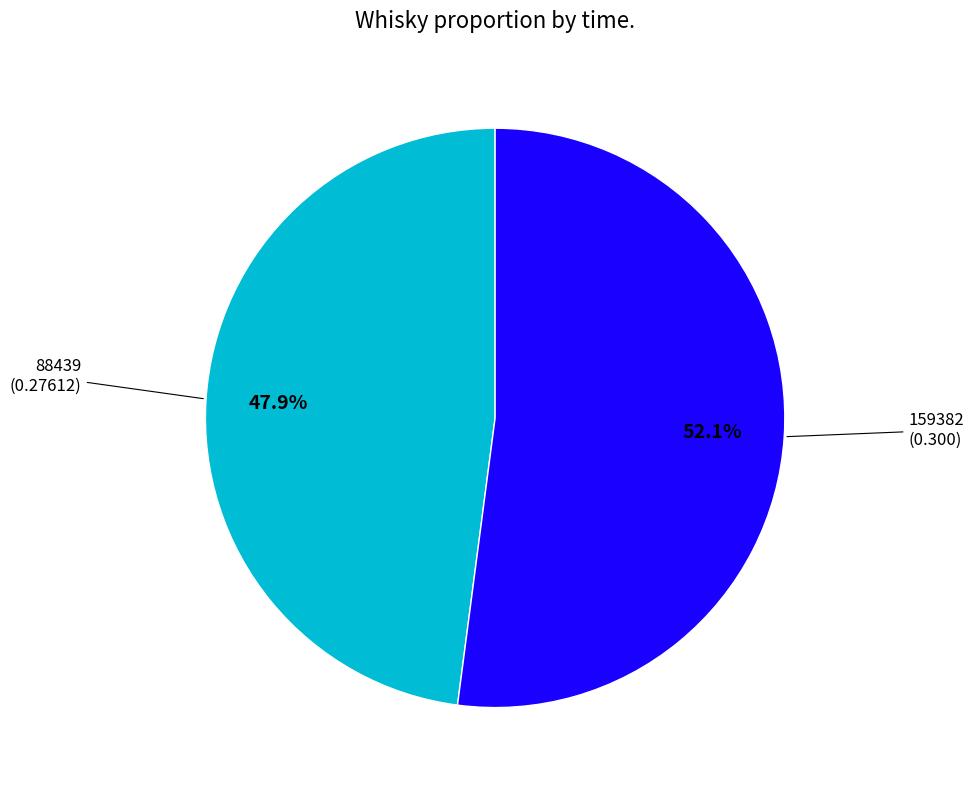

Is the sum of 88439 and 159382 greater than half?

Yes